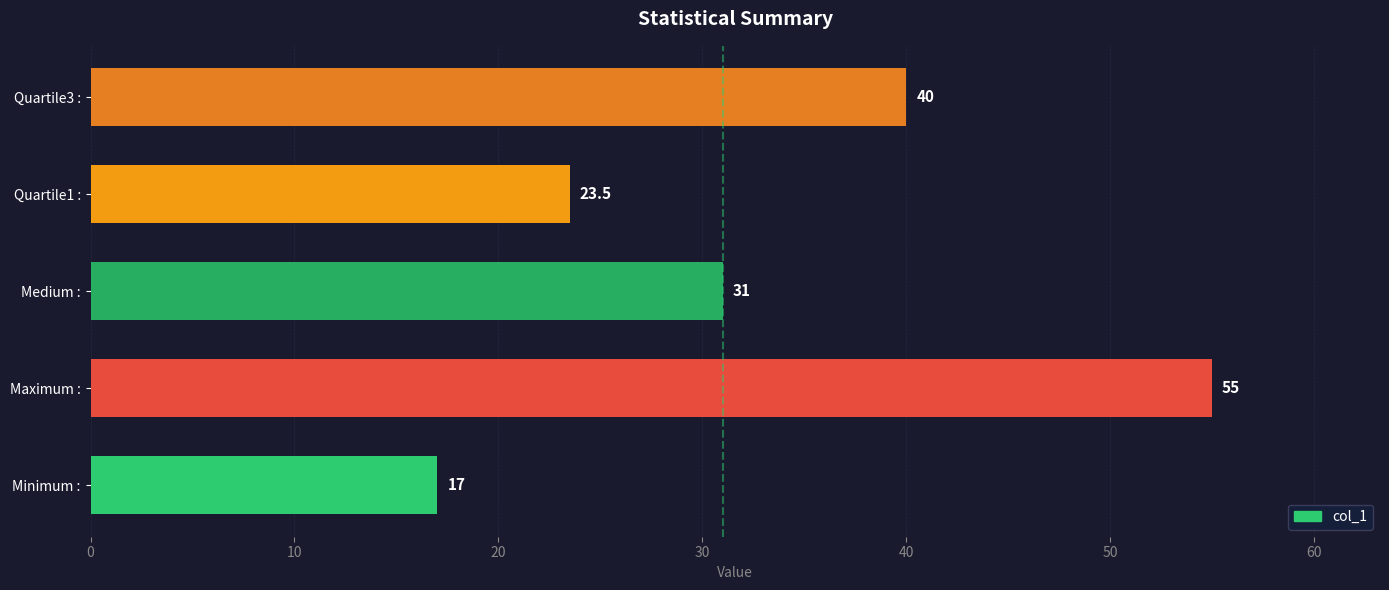

At which label is the value closest to 36?

Quartile3 :